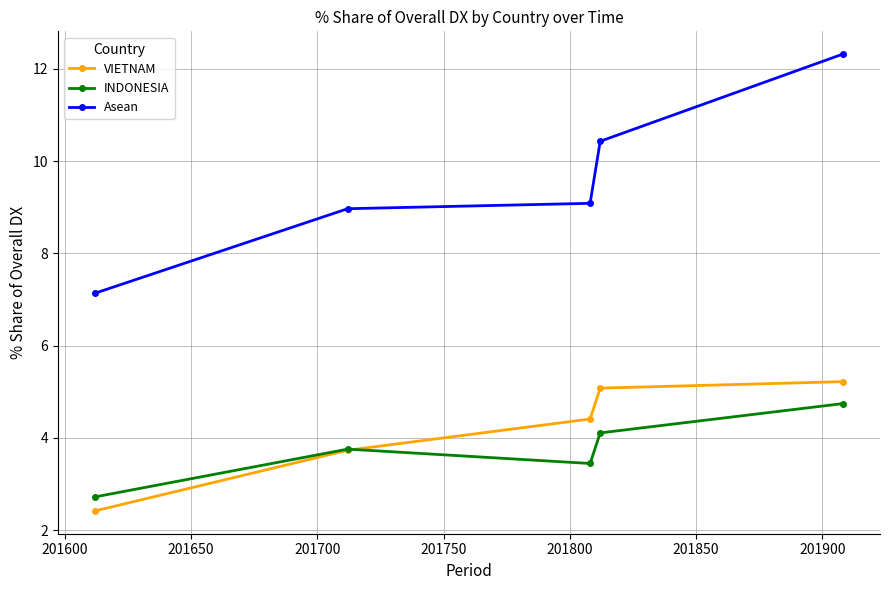

How many data points does each series have?

5